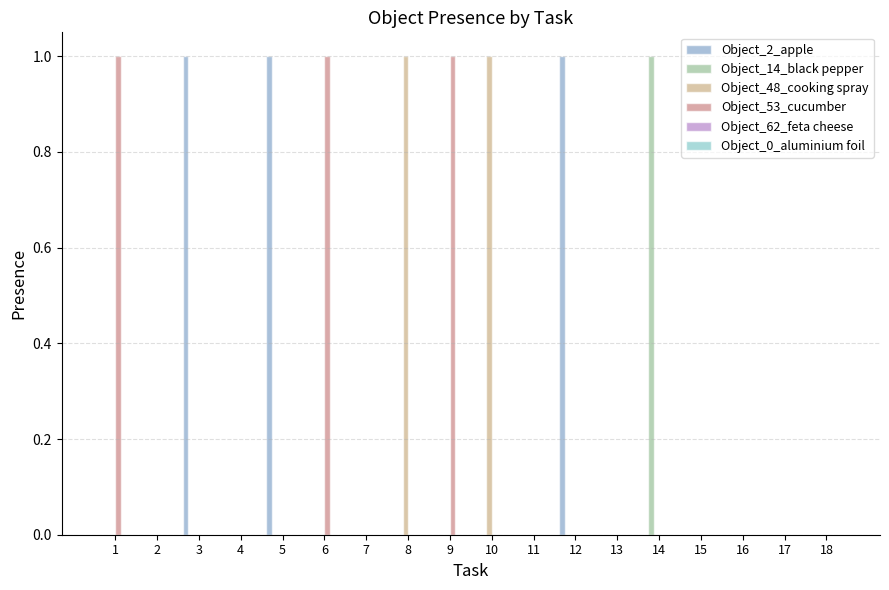

Does the chart contain stacked bars?

No